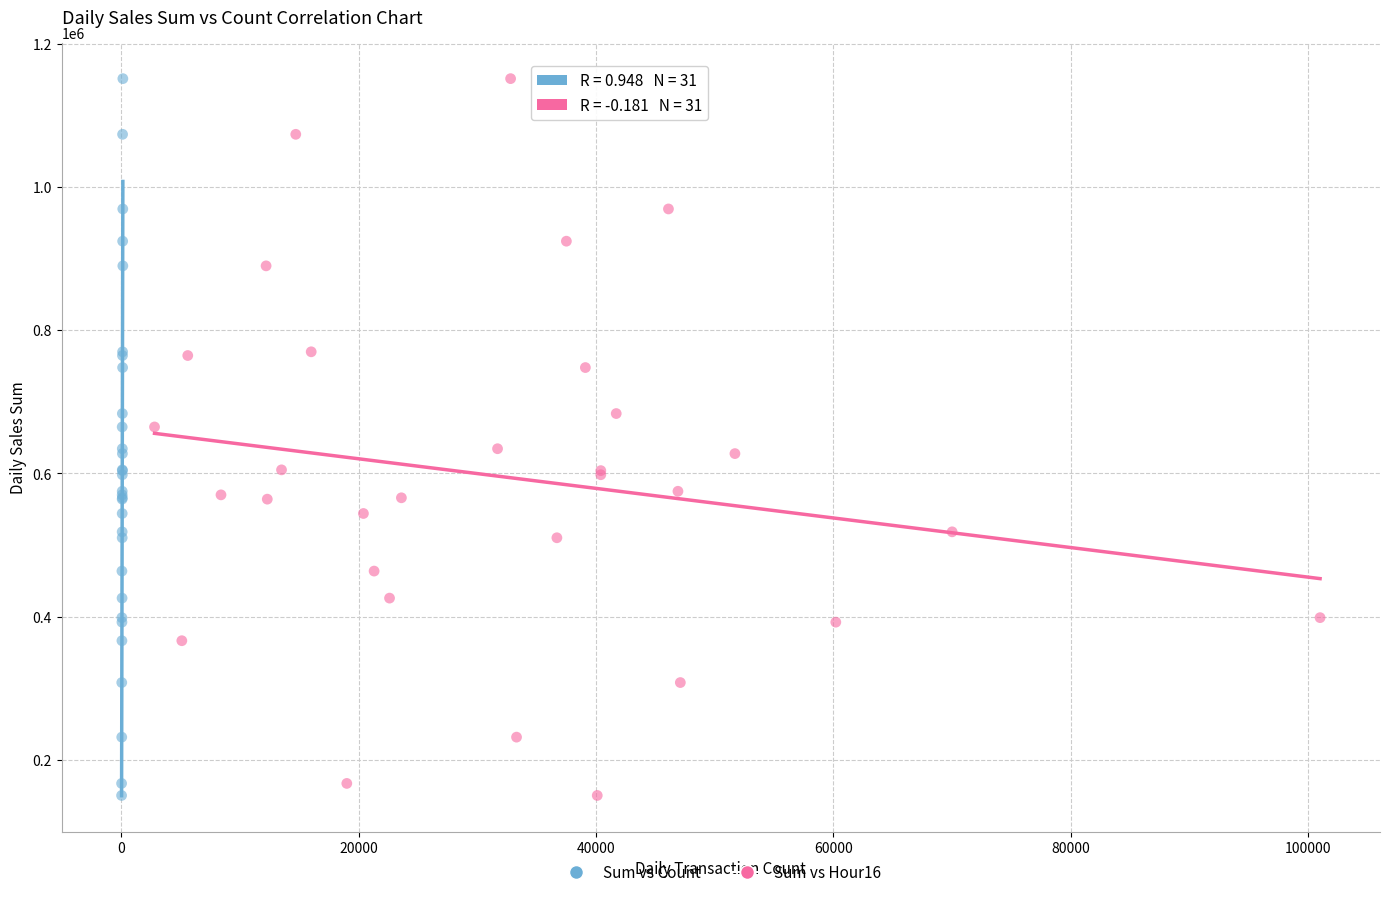

What are all the series names shown in the legend?

Sum vs Count, Sum vs Hour16